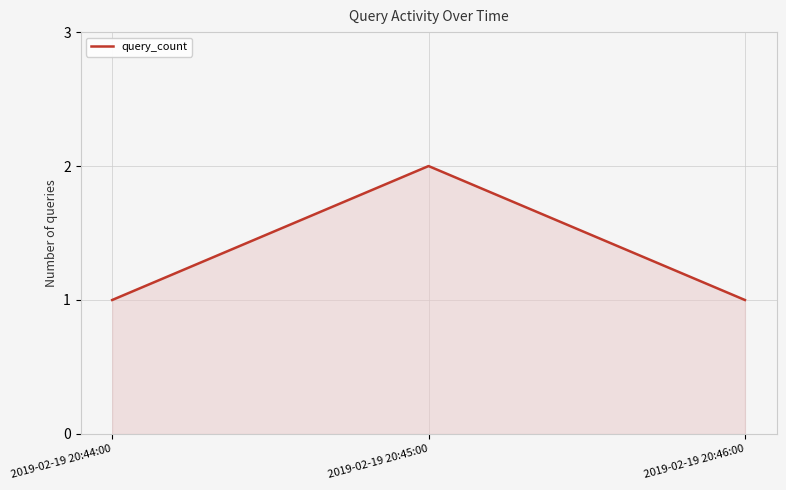

What position from the left is 2019-02-19 20:46:00?

3